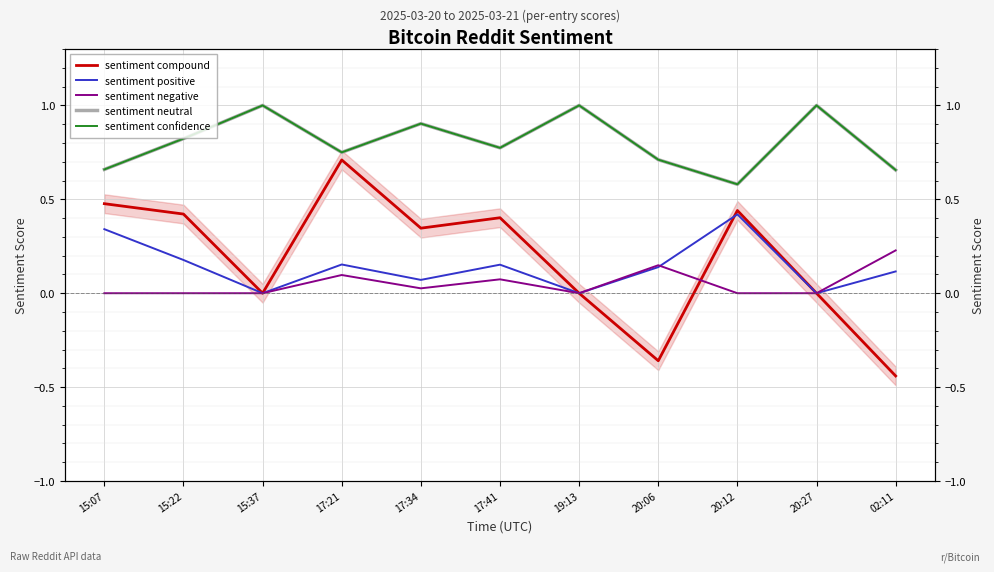

What is the approximate value of sentiment positive at 15:07?

0.3